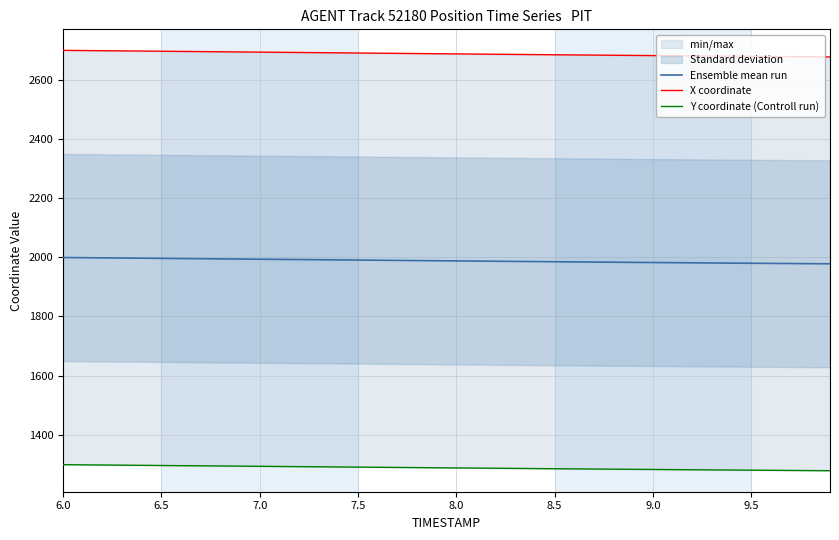

What is the maximum value shown in the chart?

2700.6